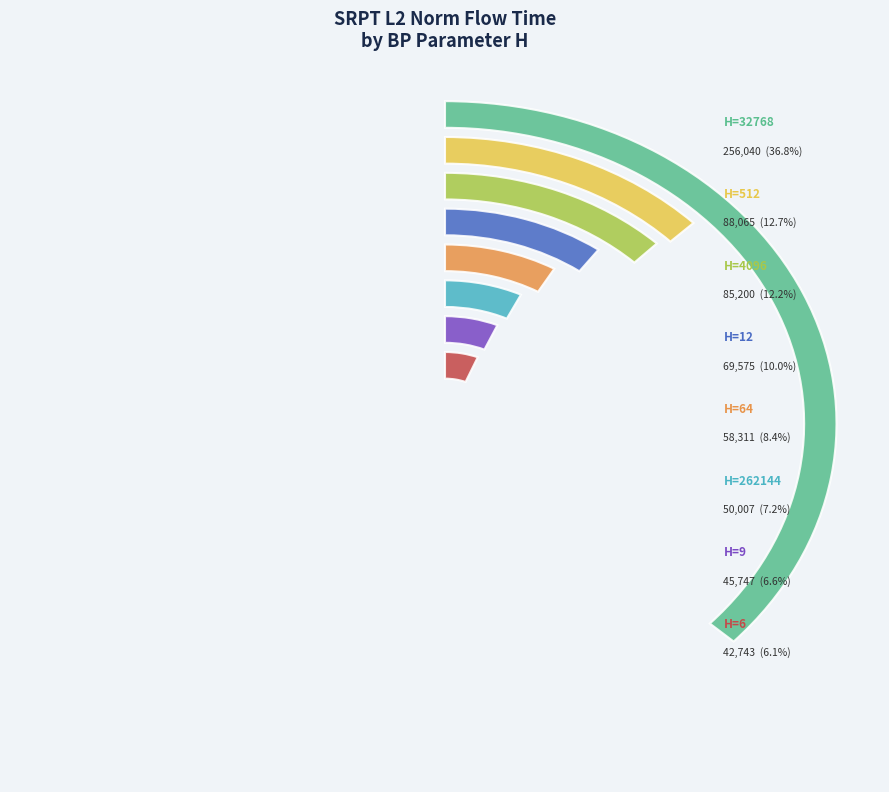

What percentage is the 512 slice, to the nearest percent?

13%